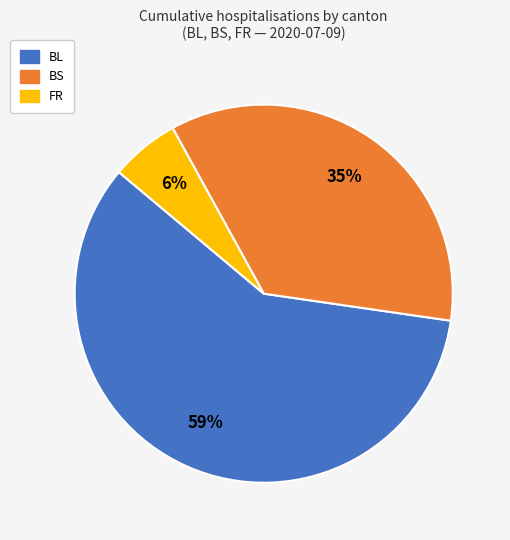

Between BL and FR, which is larger?

BL